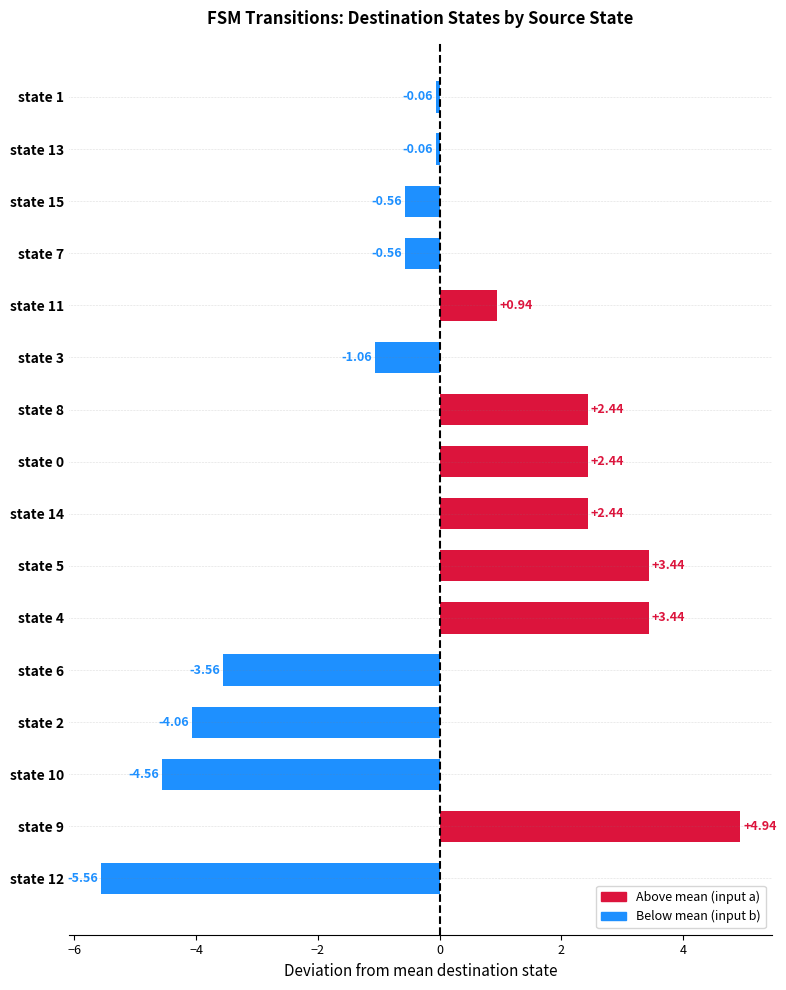

What is the difference between the values at state 10 and state 4?

8.0